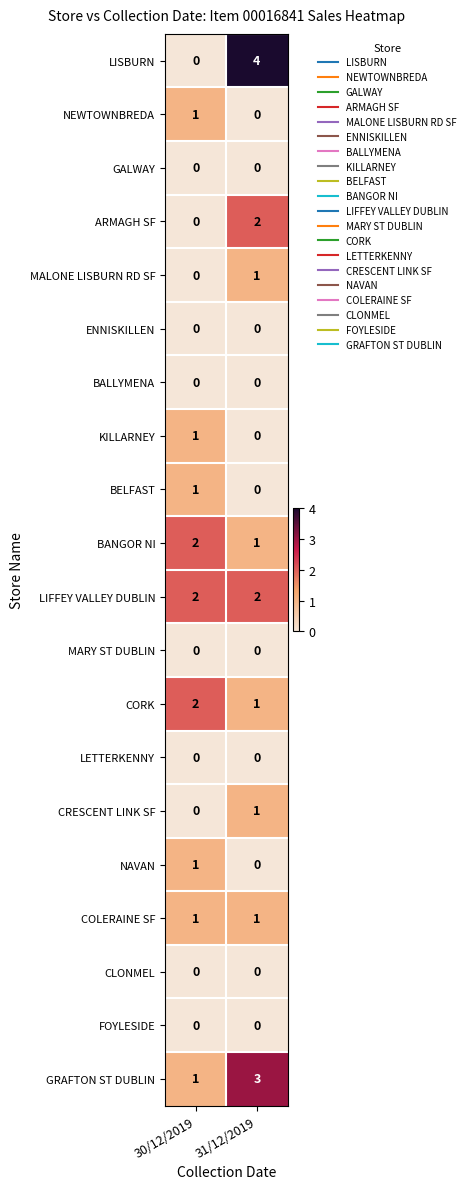

At which category is the sum across all series the highest?

31/12/2019